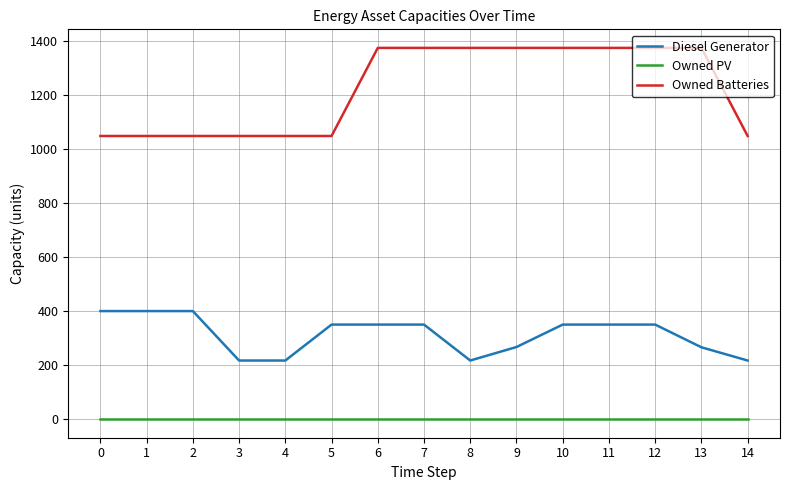

Which series has the largest total across all categories?

Owned Batteries